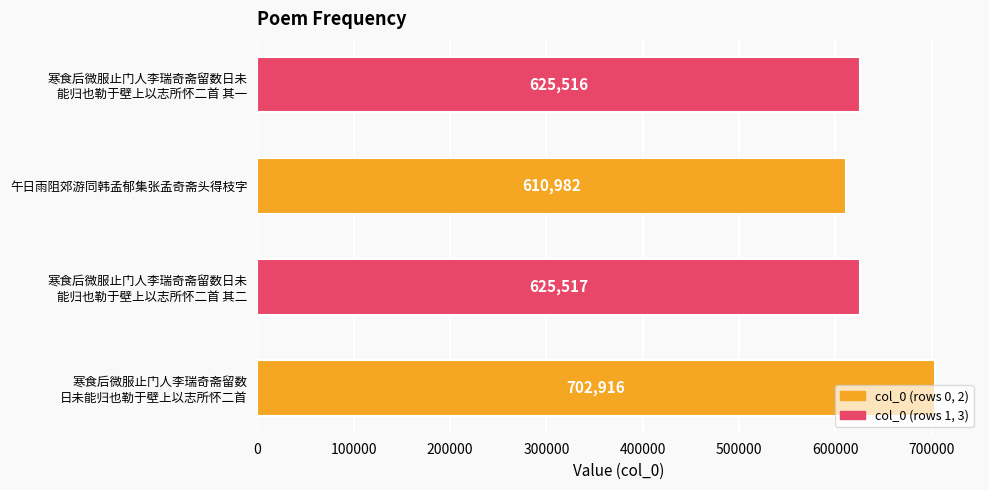

The chart shows a value of 610982 at 午日雨阻郊游同韩孟郁集张孟奇斋头得枝字. True or false?

True